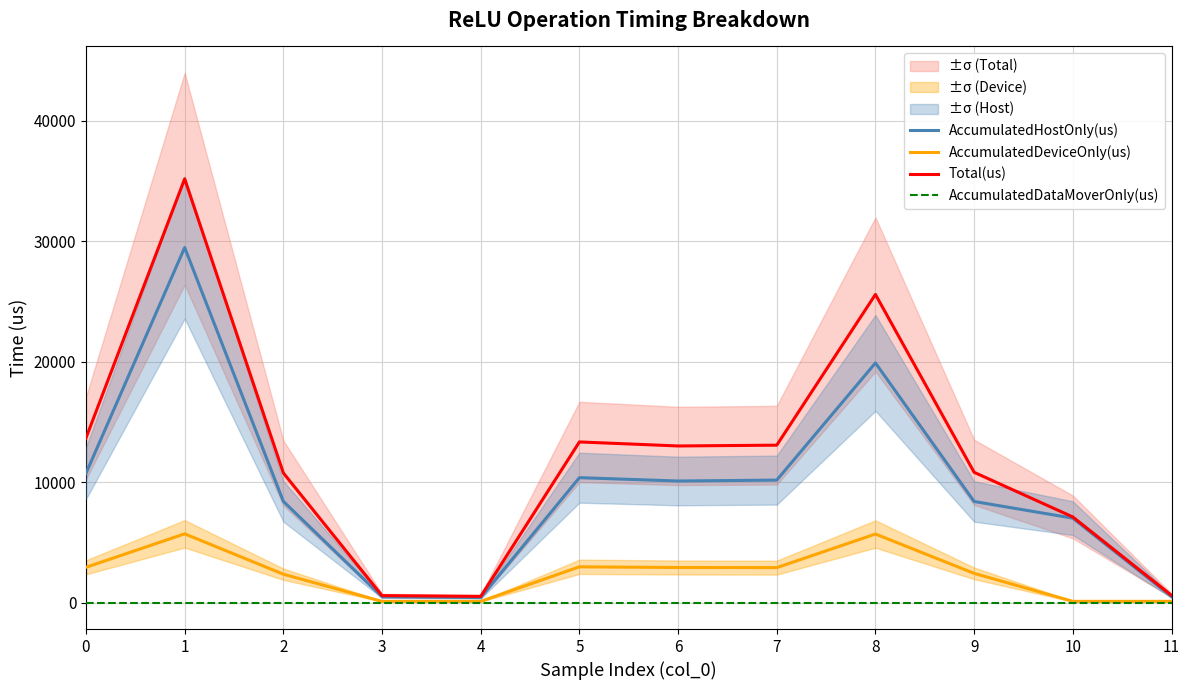

Is it true that Total(us) equals 10759.0 at 2?

True